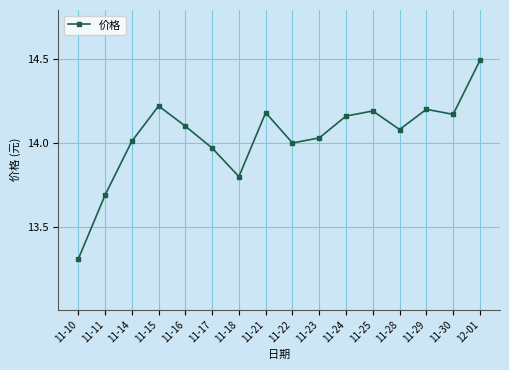

What is the maximum value shown in the chart?

14.5